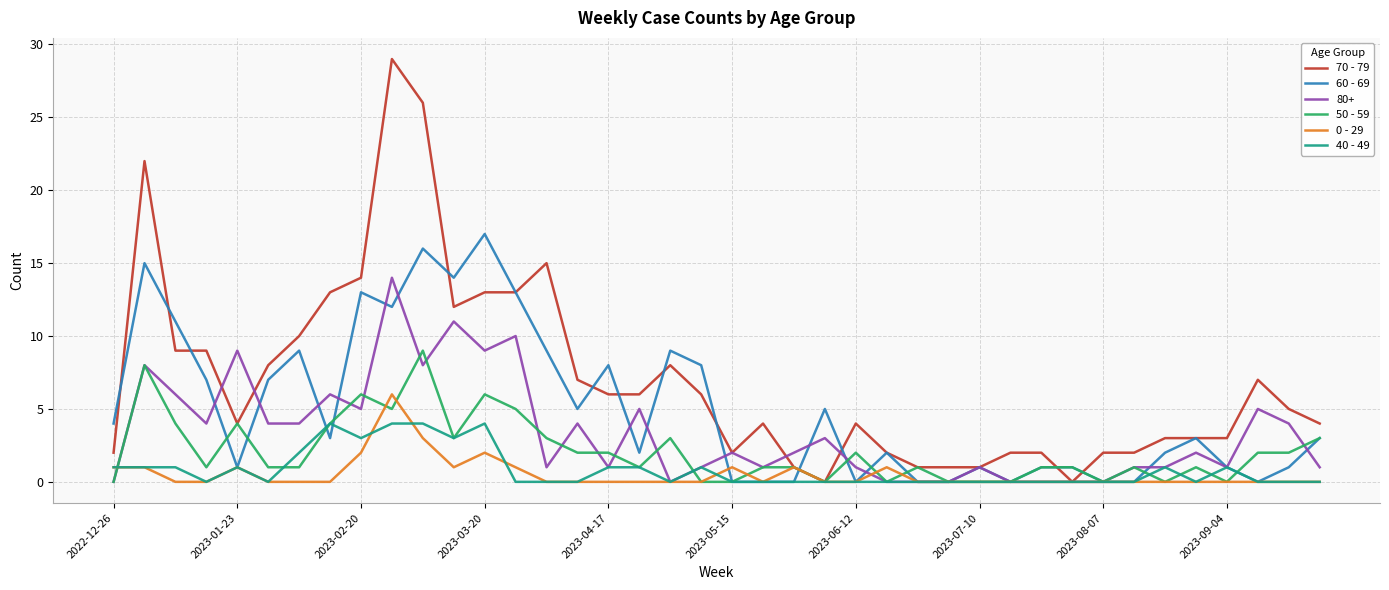

List the series in order of their peak value, lowest first.

40 - 49, 0 - 29, 50 - 59, 80+, 60 - 69, 70 - 79